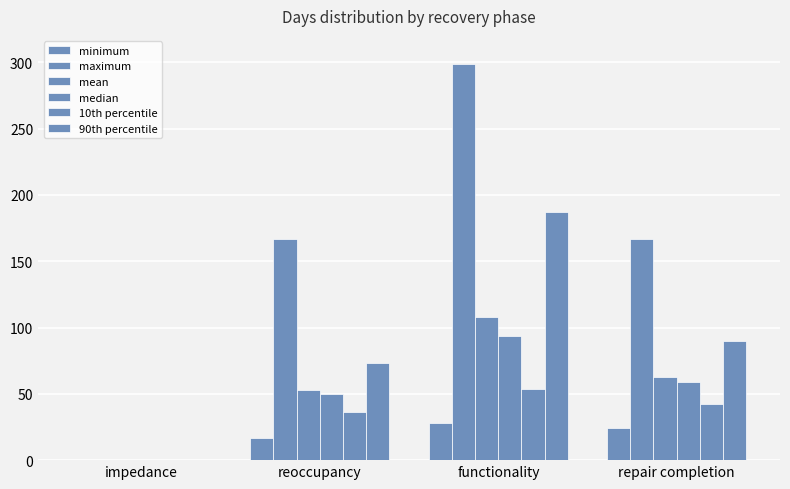

True or false: 90th percentile has a value of 69 at impedance.

False